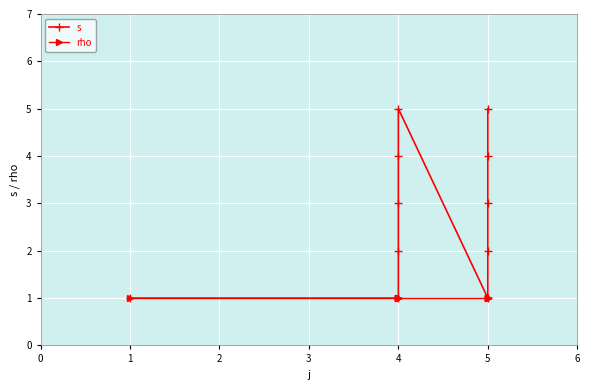

True or false: rho and s cross at least once.

False